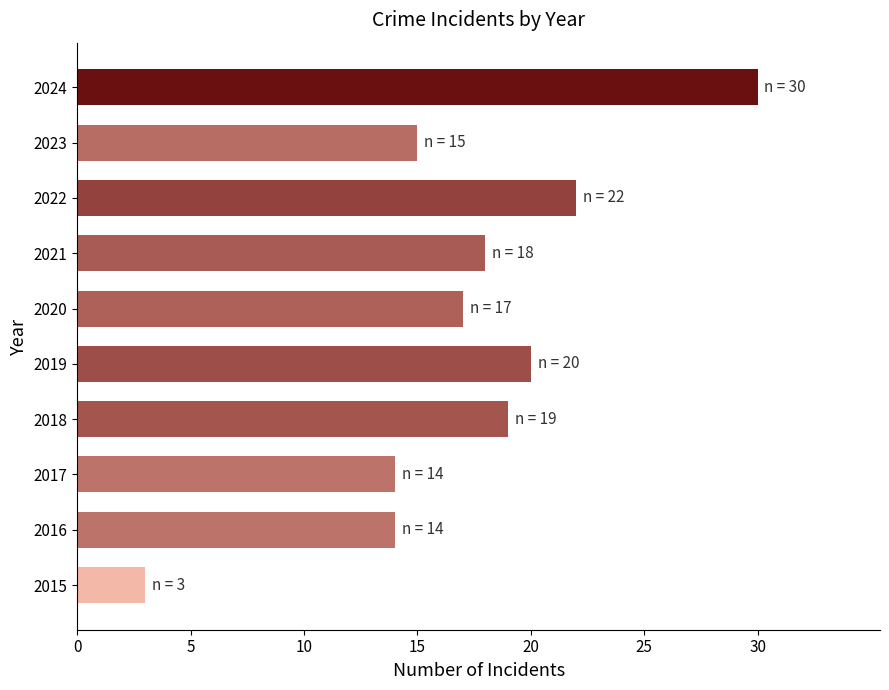

True or false: the data shows 18 at 2021.

True